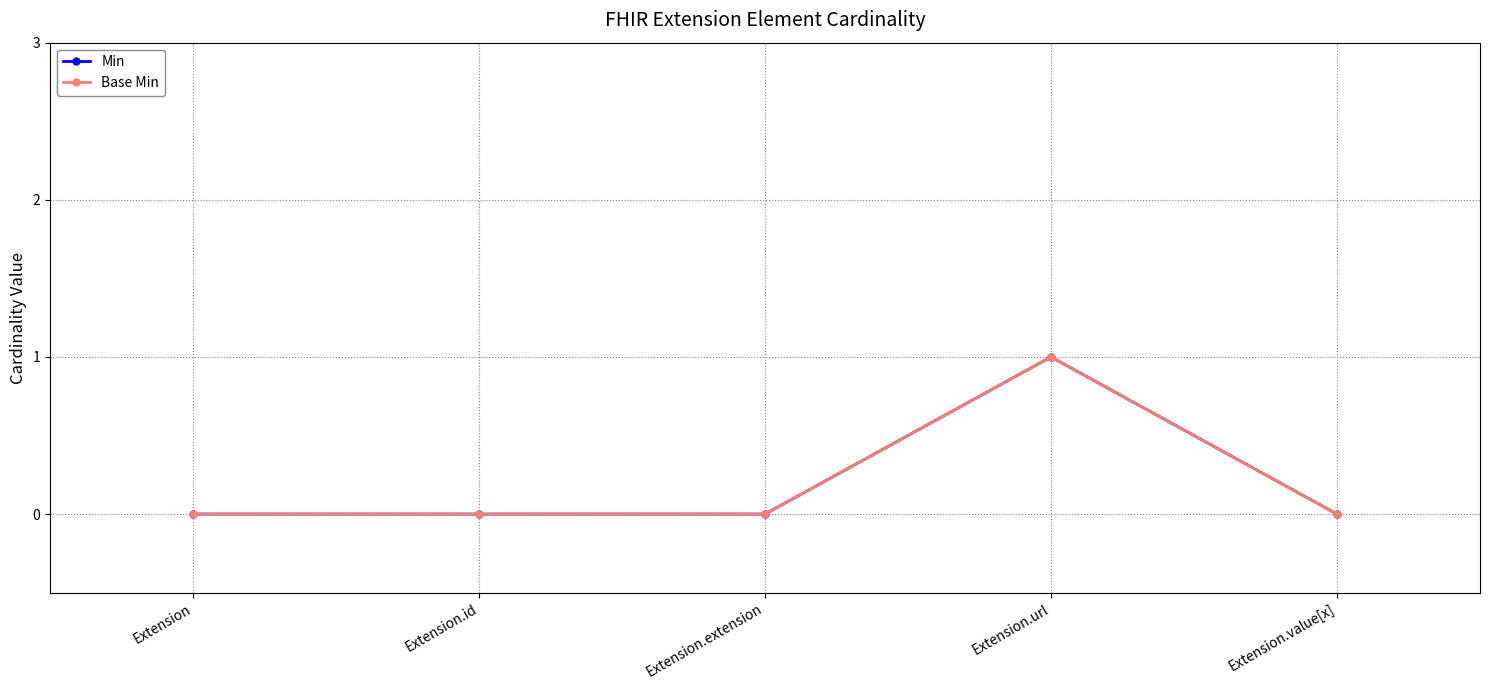

True or false: Min and Base Min cross at least once.

False